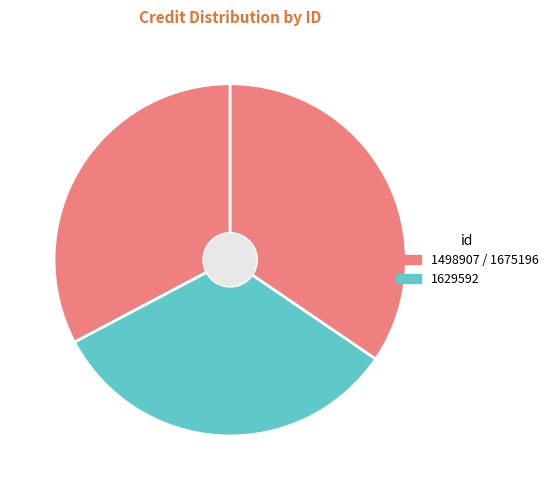

Which slice is the smallest?

1498907